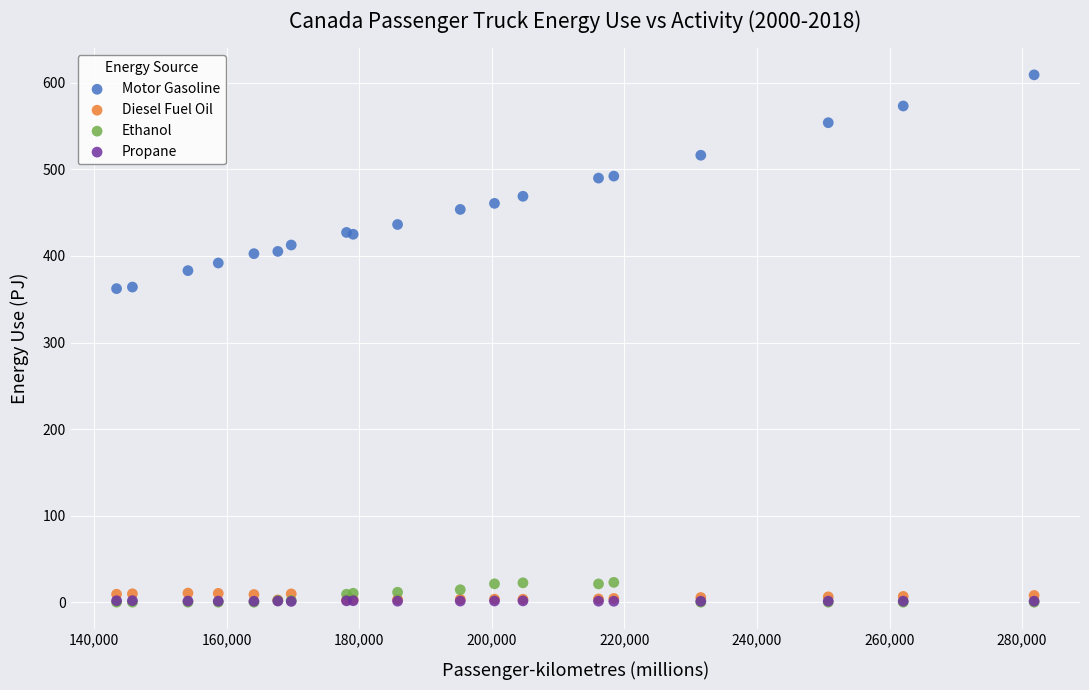

Which series has the largest Y range (max minus min)?

Motor Gasoline